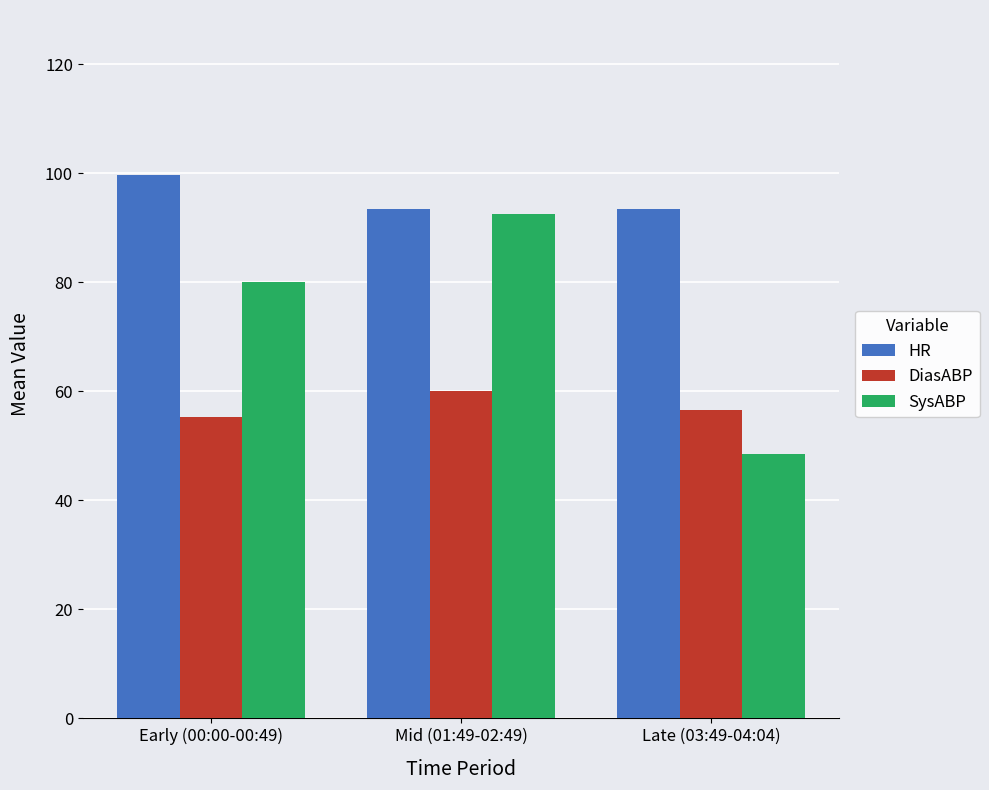

At Late (03:49-04:04), list the series in order from largest to smallest.

HR, DiasABP, SysABP